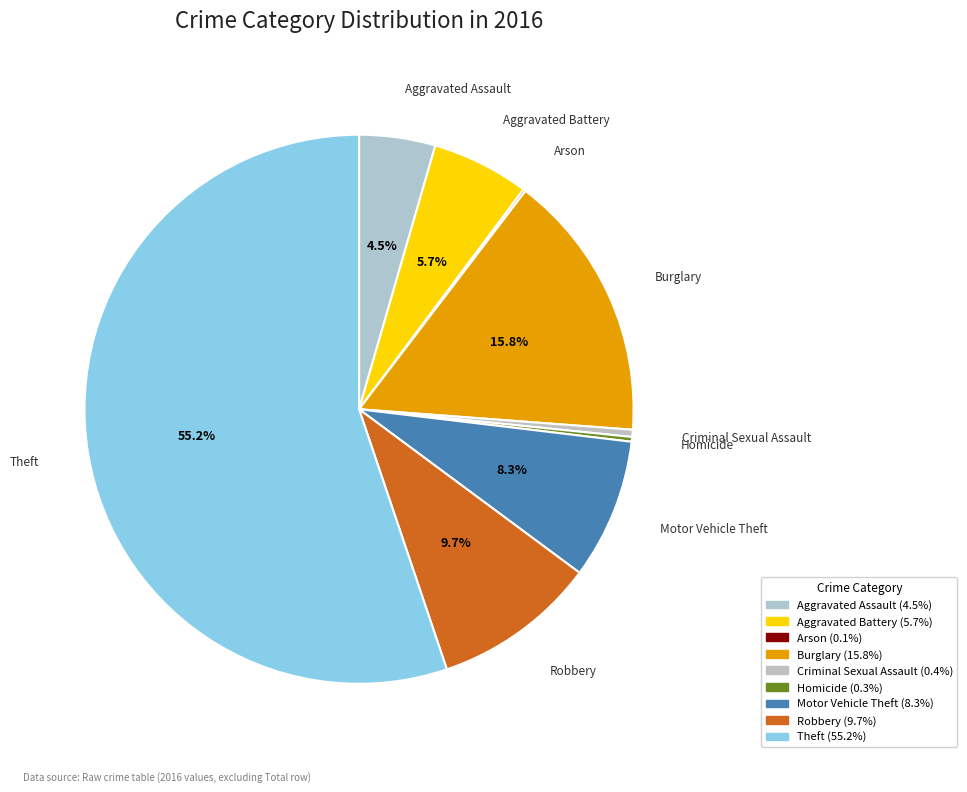

Count the number of slices in the pie.

9